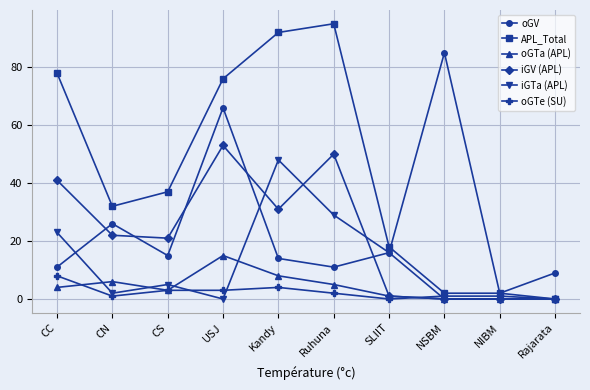

At which category does oGV reach its first local peak?

CN